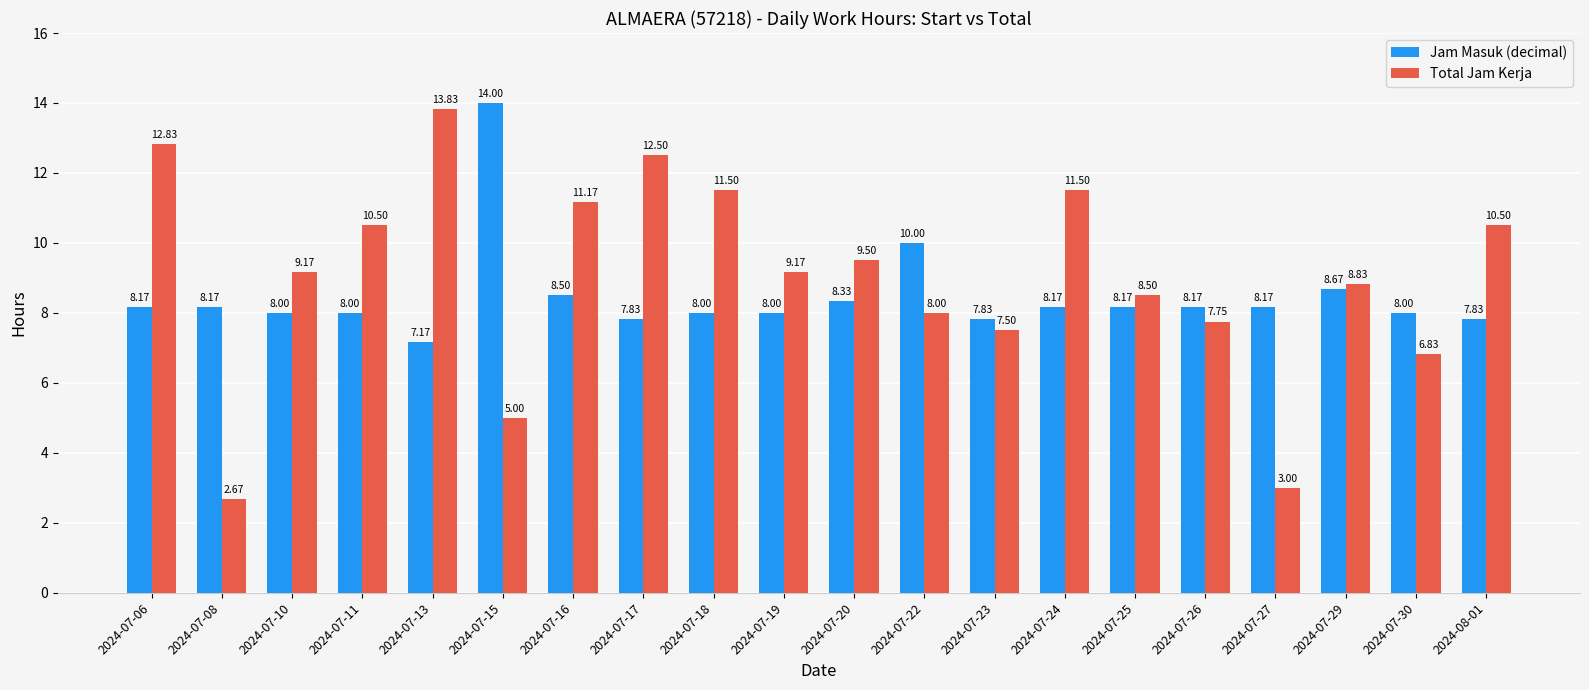

At 2024-07-19, list the series in order from smallest to largest.

Jam Masuk (decimal), Total Jam Kerja